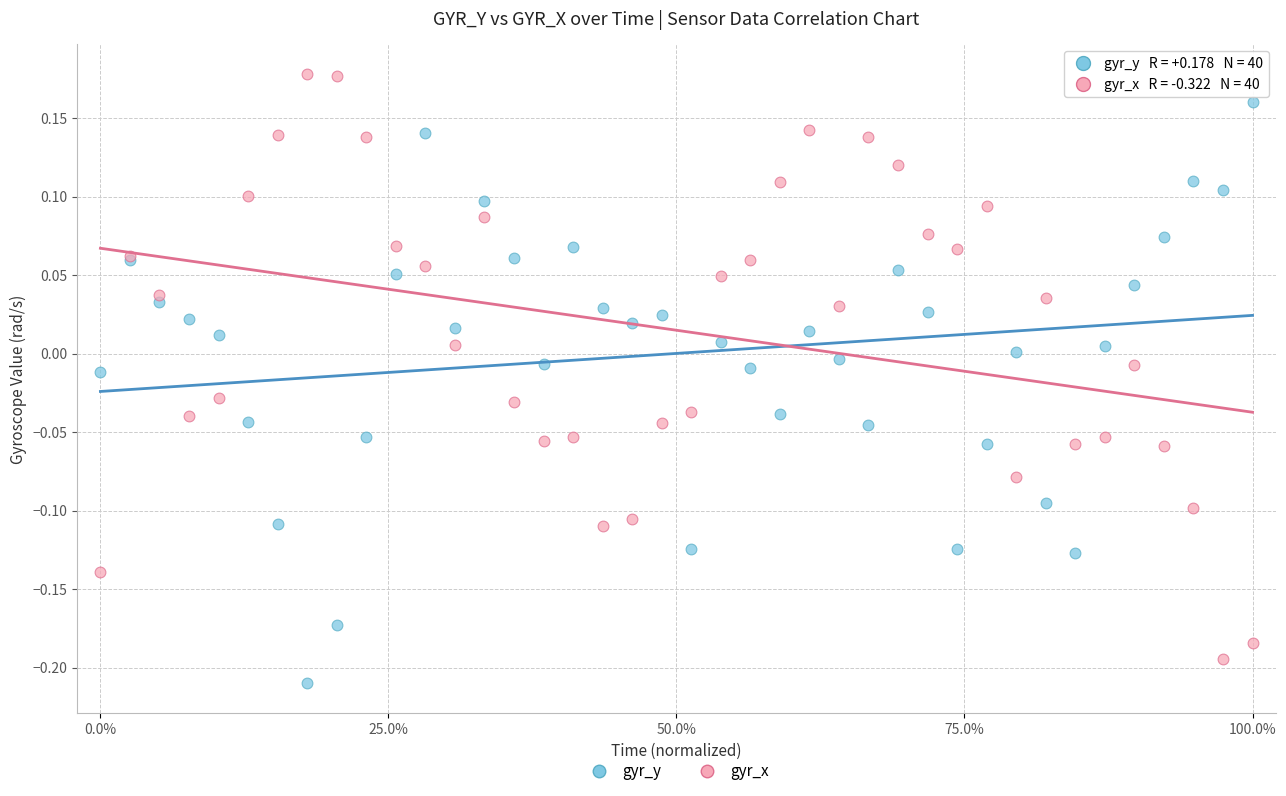

What is the X range (max minus min) for the scatter plot?

1.0